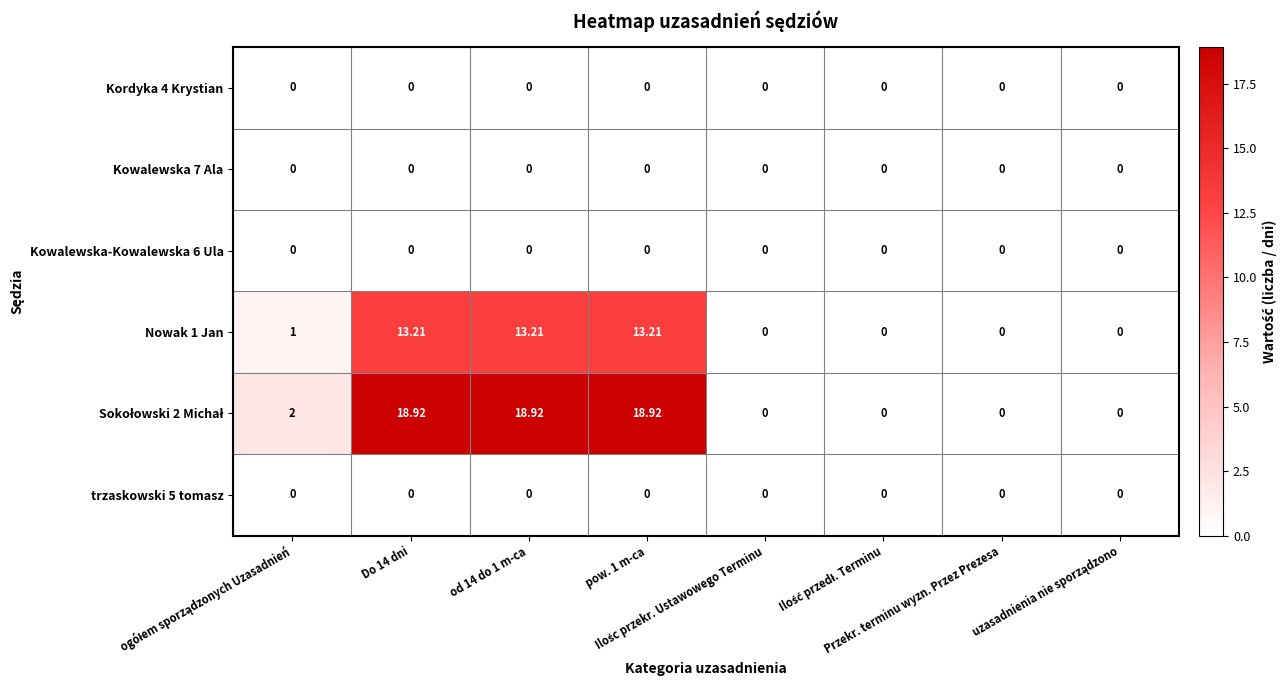

Which series has the widest spread of values?

Sokołowski 2 Michał